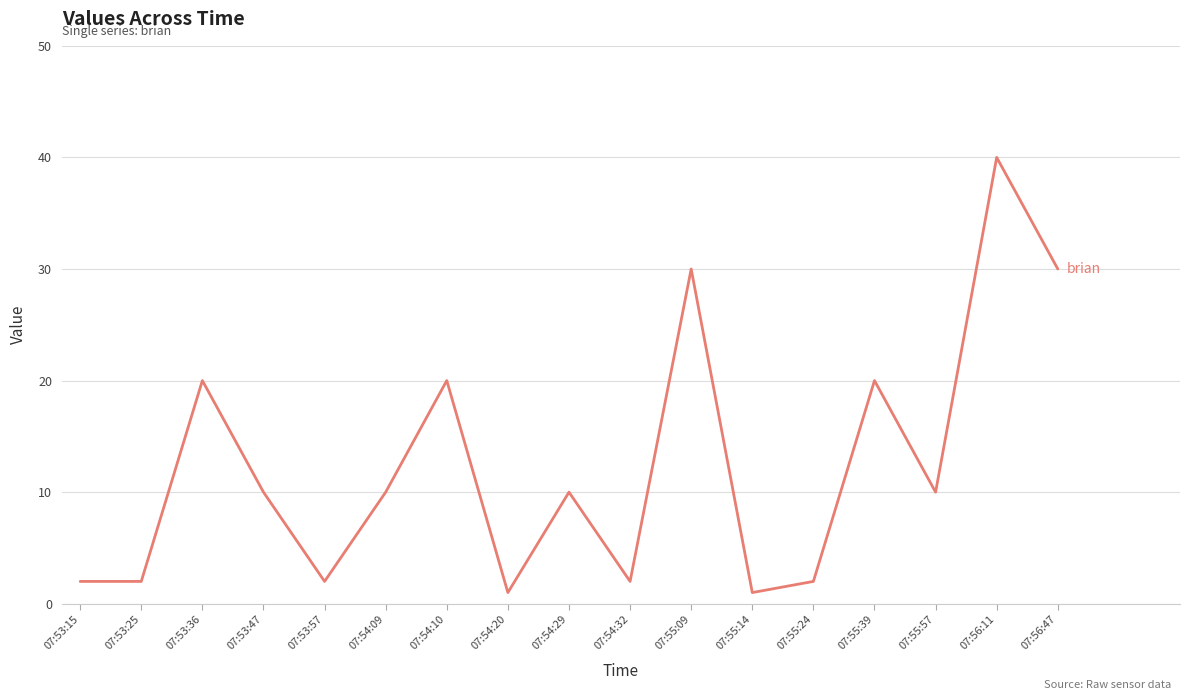

What position from the left is 07:53:15?

1